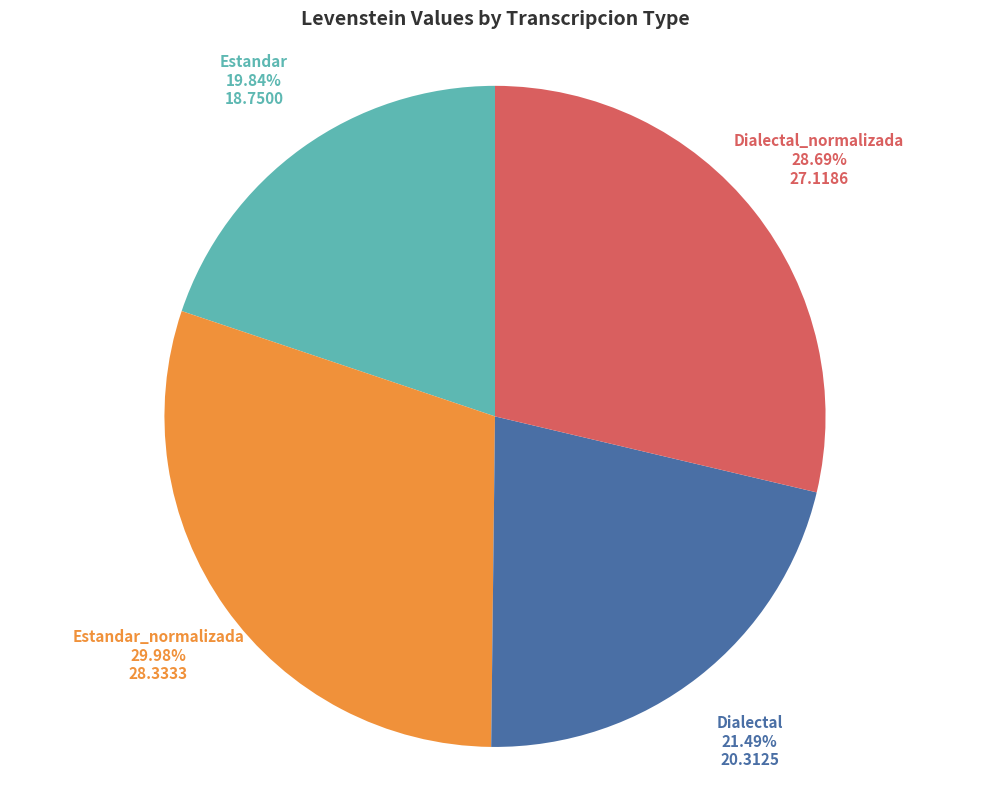

Which category has the smallest portion of the pie?

Estandar